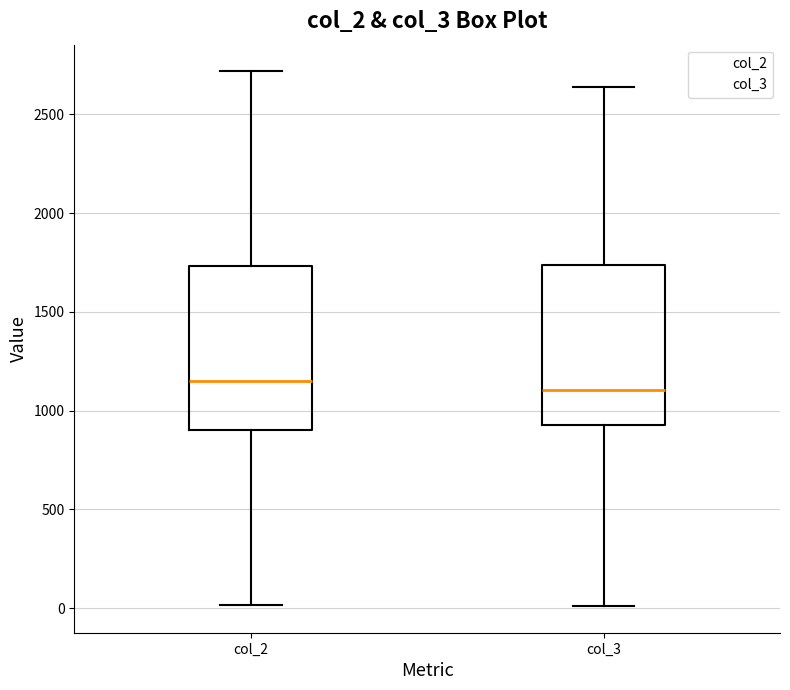

Where does the lower whisker of the box for col_3 end on the y-axis? The values are not printed on the chart, so give them approximately, as read against the axis.

0